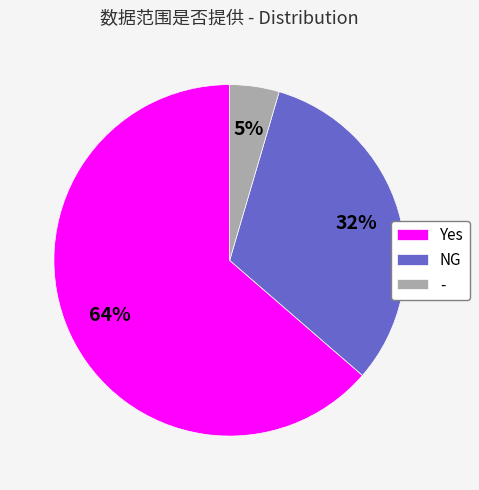

Count the number of slices in the pie.

3